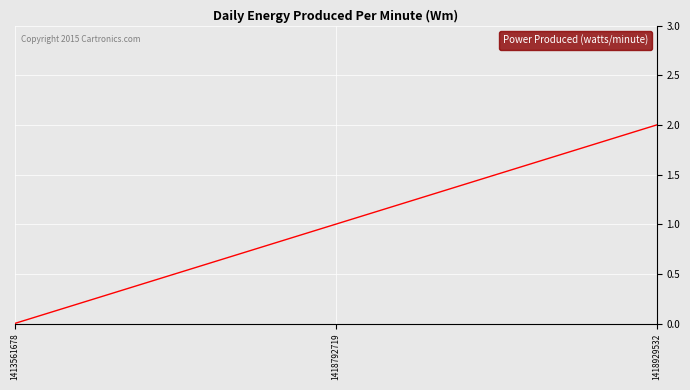

Is it true that the value at 1413561678 is 0?

True